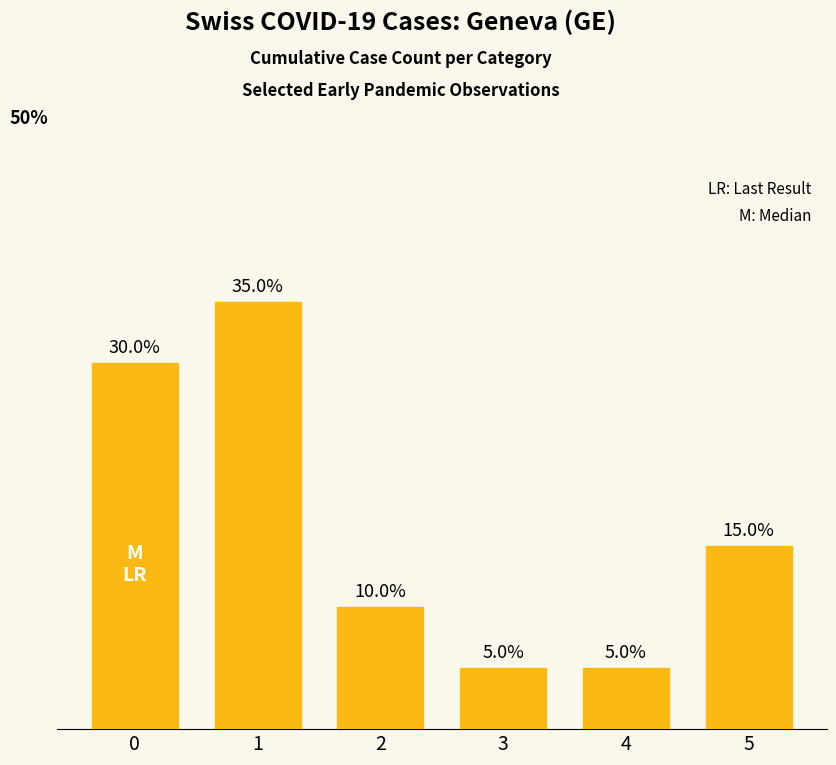

Are the bars horizontal?

No